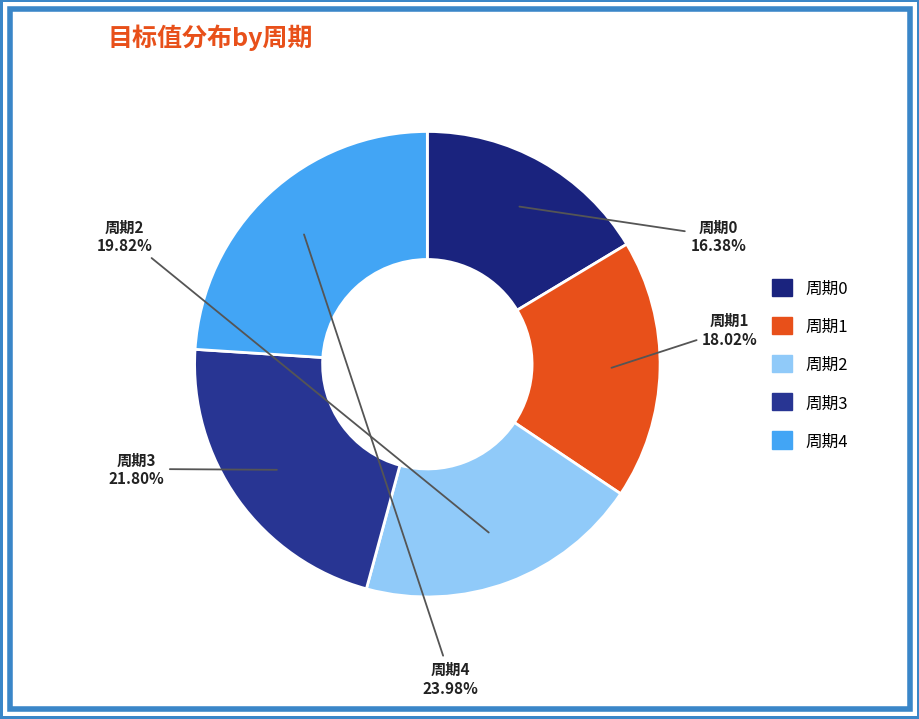

Count the number of slices in the pie.

5